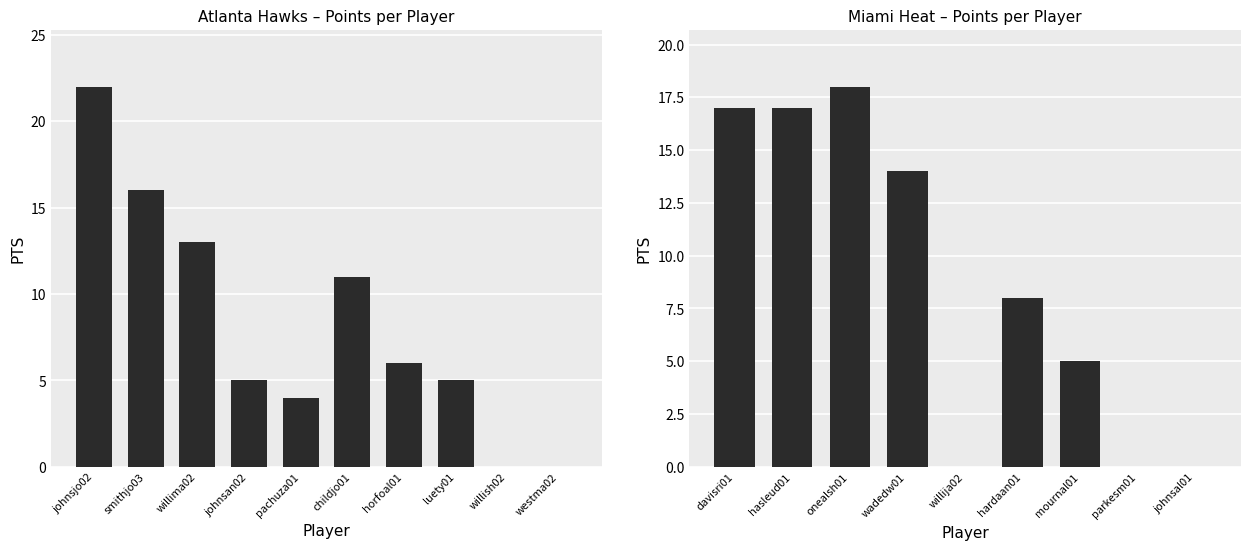

What is the difference between the maximum and minimum values?

22